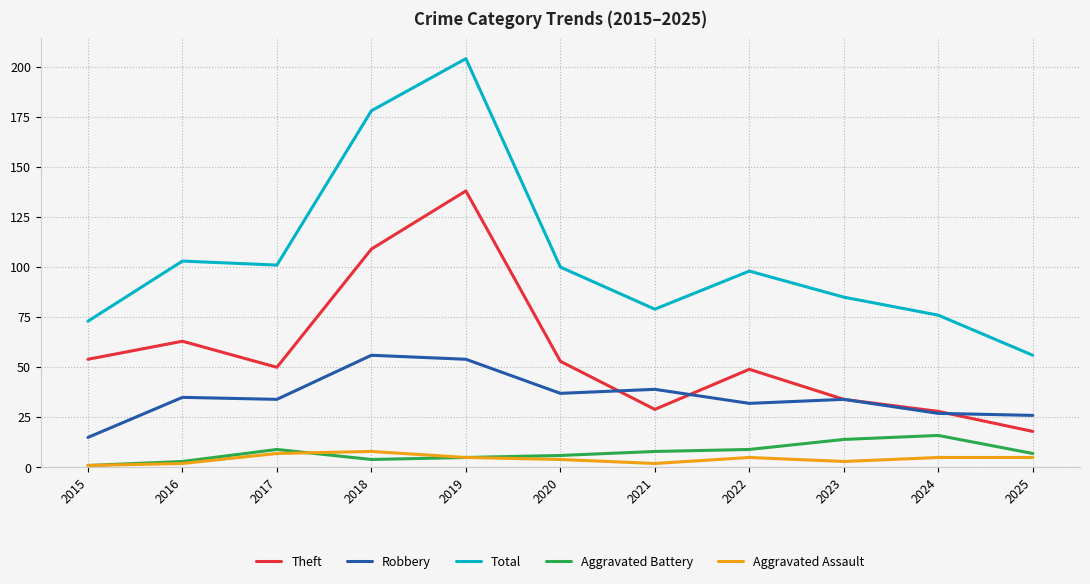

The Theft series shows 39 at 2018. True or false?

False